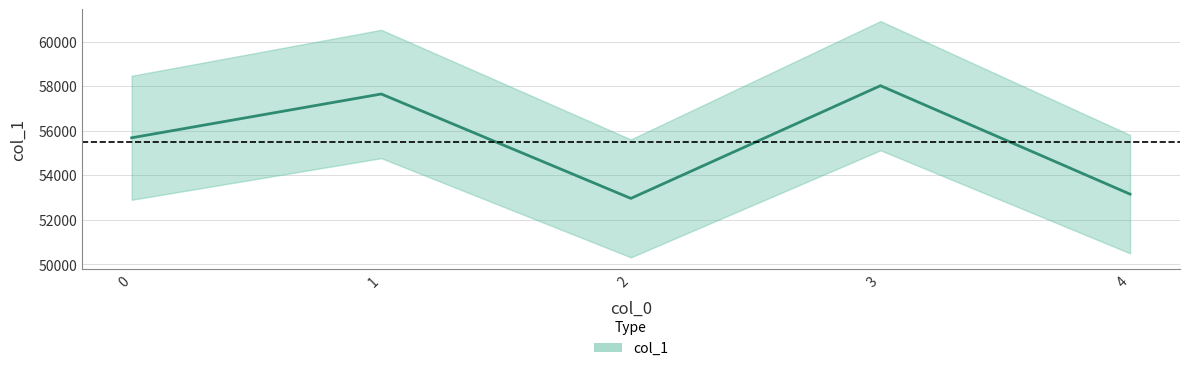

Does the chart have visible grid lines?

Yes